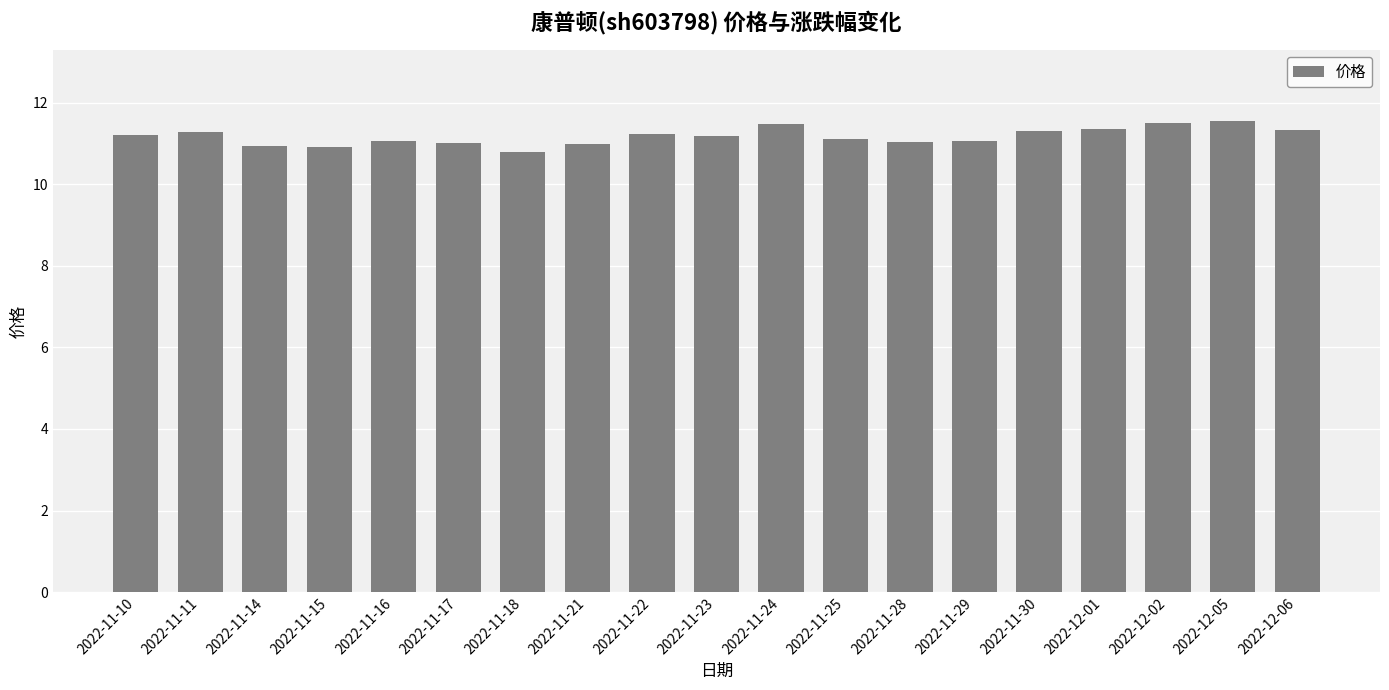

What is the minimum value shown in the chart?

10.8